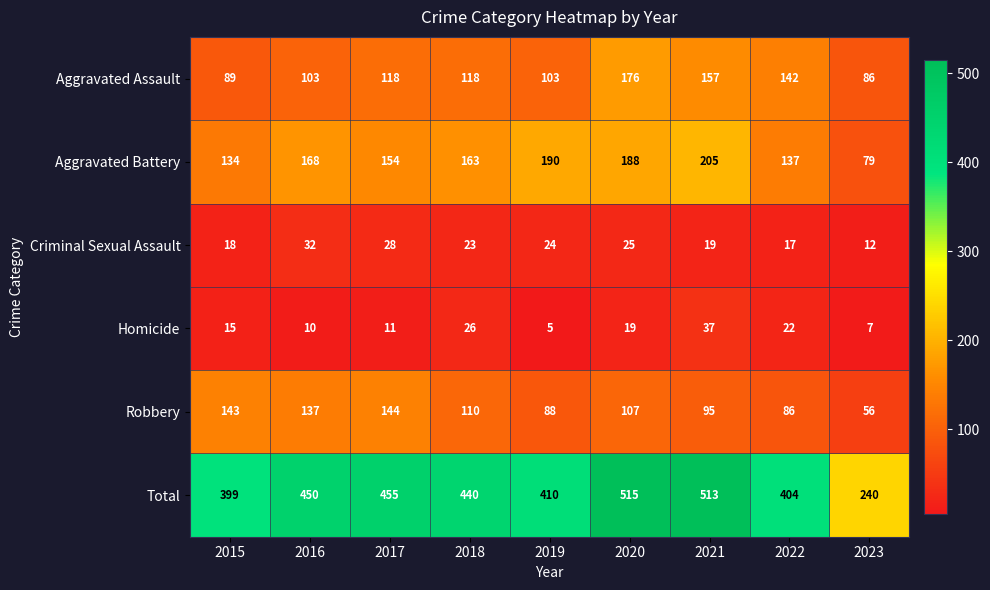

What value does the Homicide series have at 2016, to the nearest 10?

10